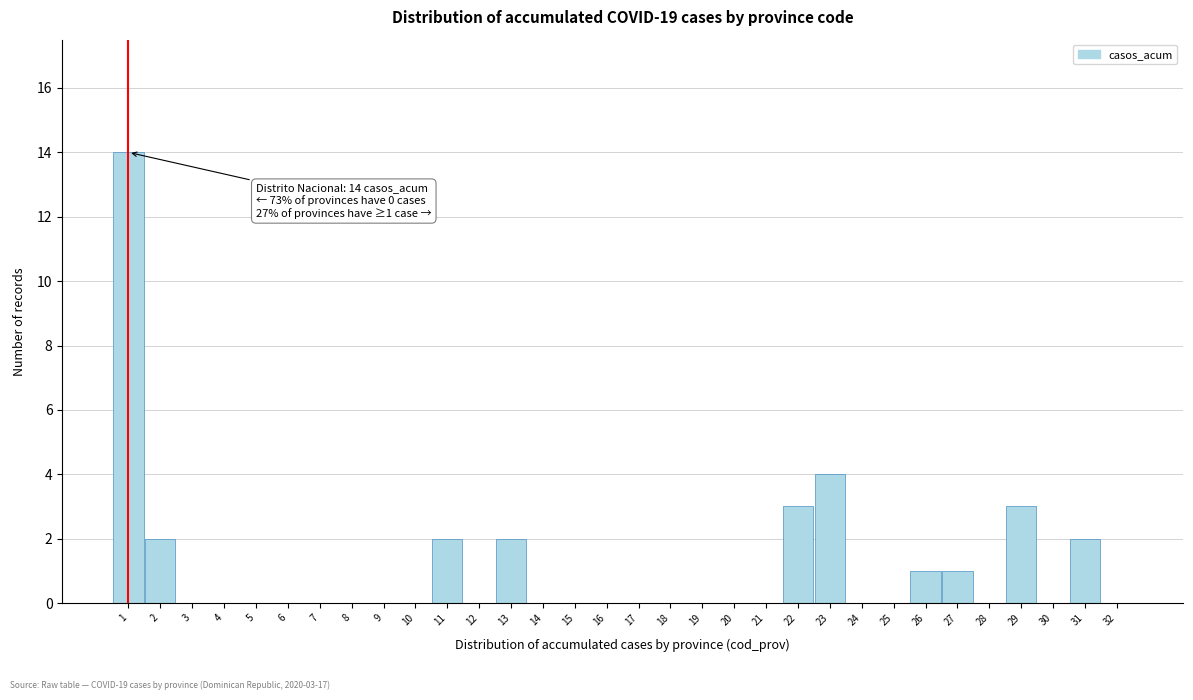

True or false: the data shows 0 at 32.

True